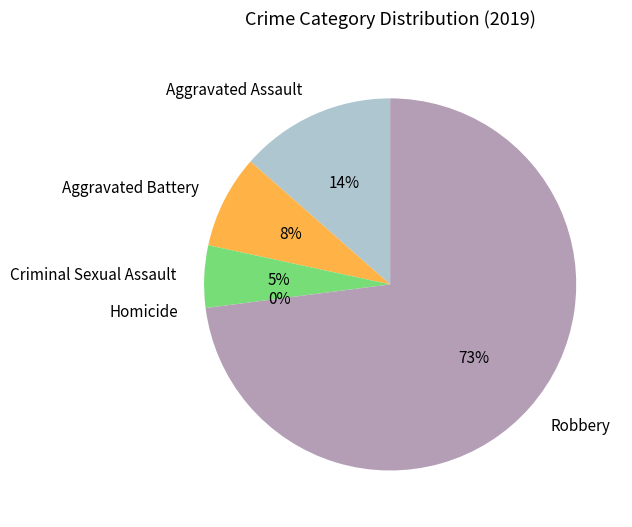

Combined, do Criminal Sexual Assault and Robbery account for over 50%?

Yes